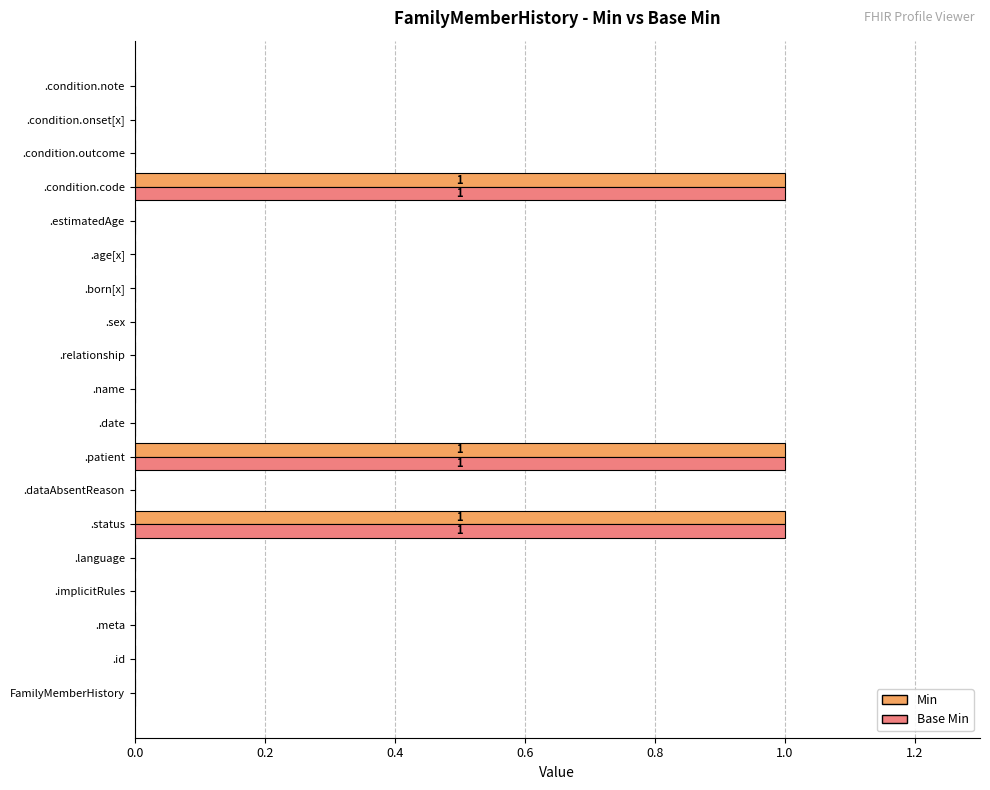

What is the sum of all Min values?

3